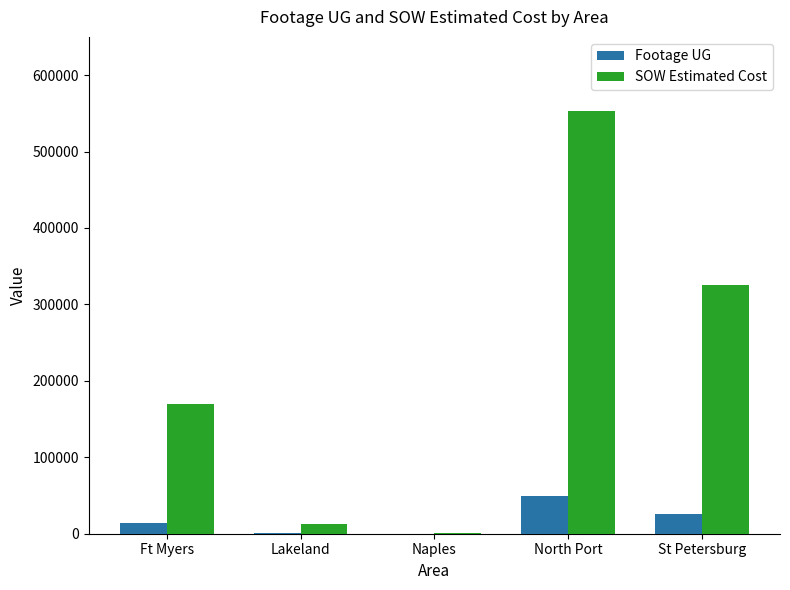

Count the number of data series in this chart.

2